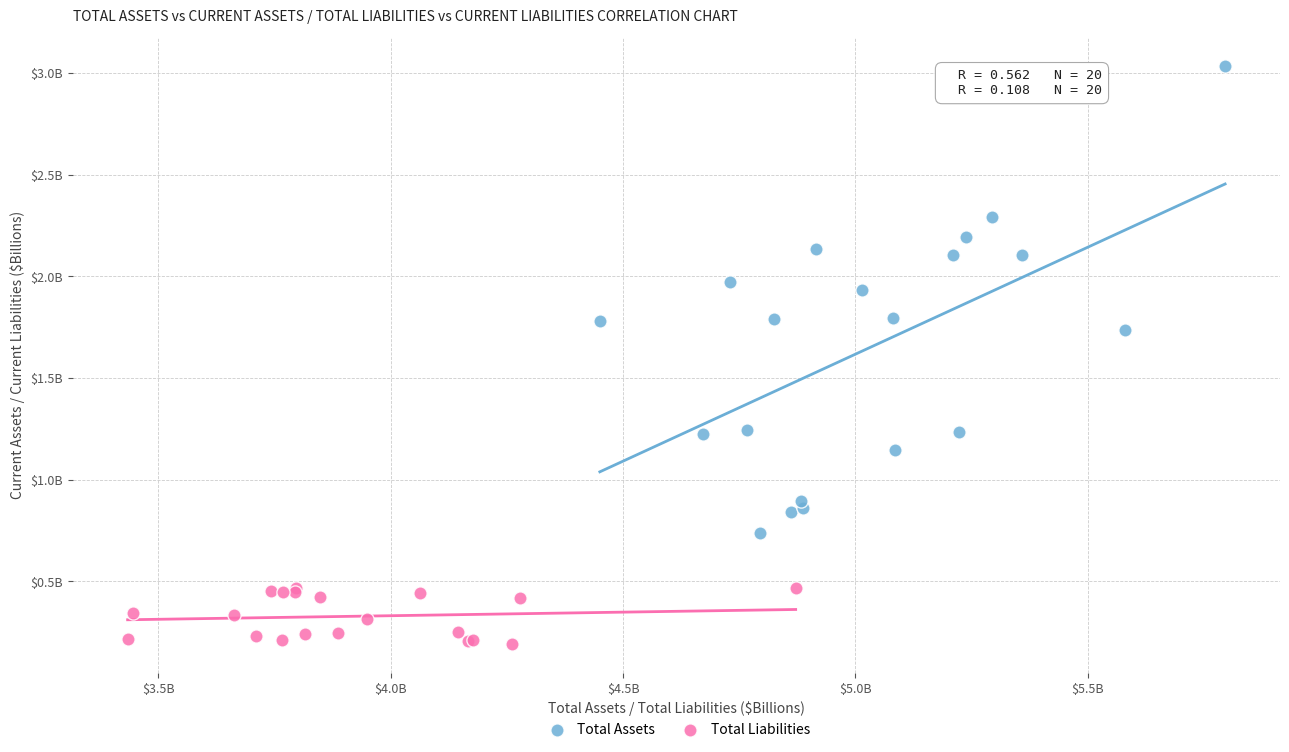

What are all the series names shown in the legend?

Total Assets, Total Liabilities